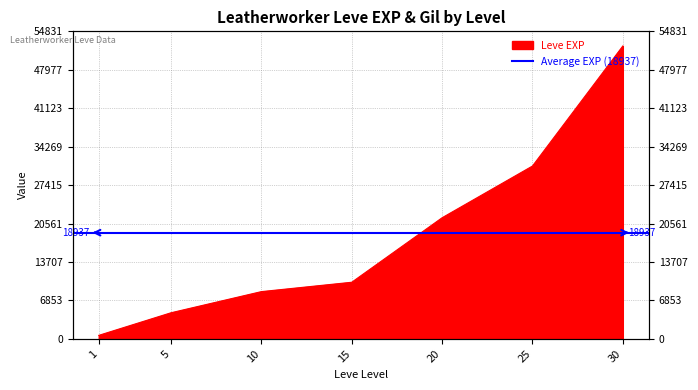

Is it true that the value at 10 is 4149?

False